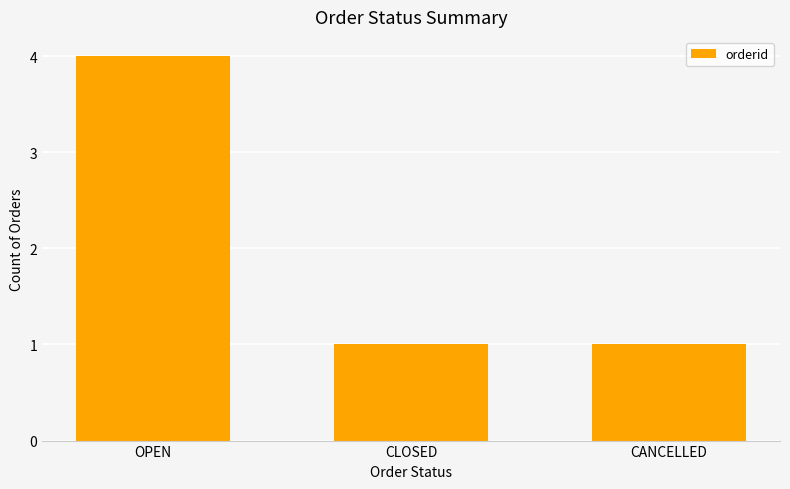

What is the value of the 3rd bar from the left?

1